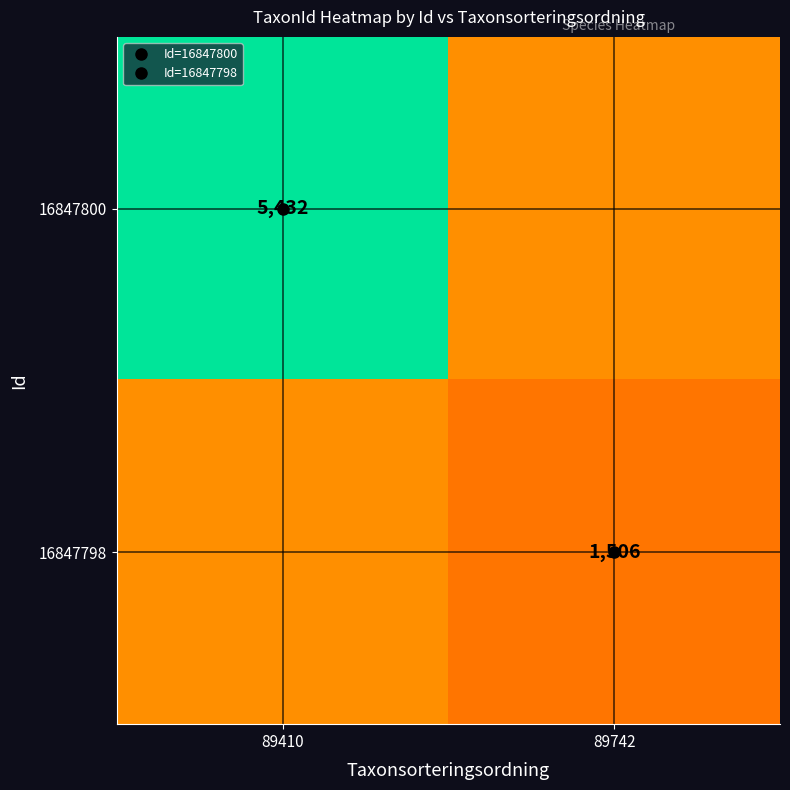

Which has a higher value, 89742 or 89410?

89410